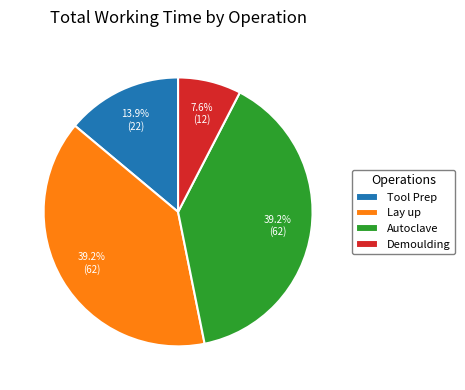

The Tool Prep slice represents 26% of the pie. True or false?

False